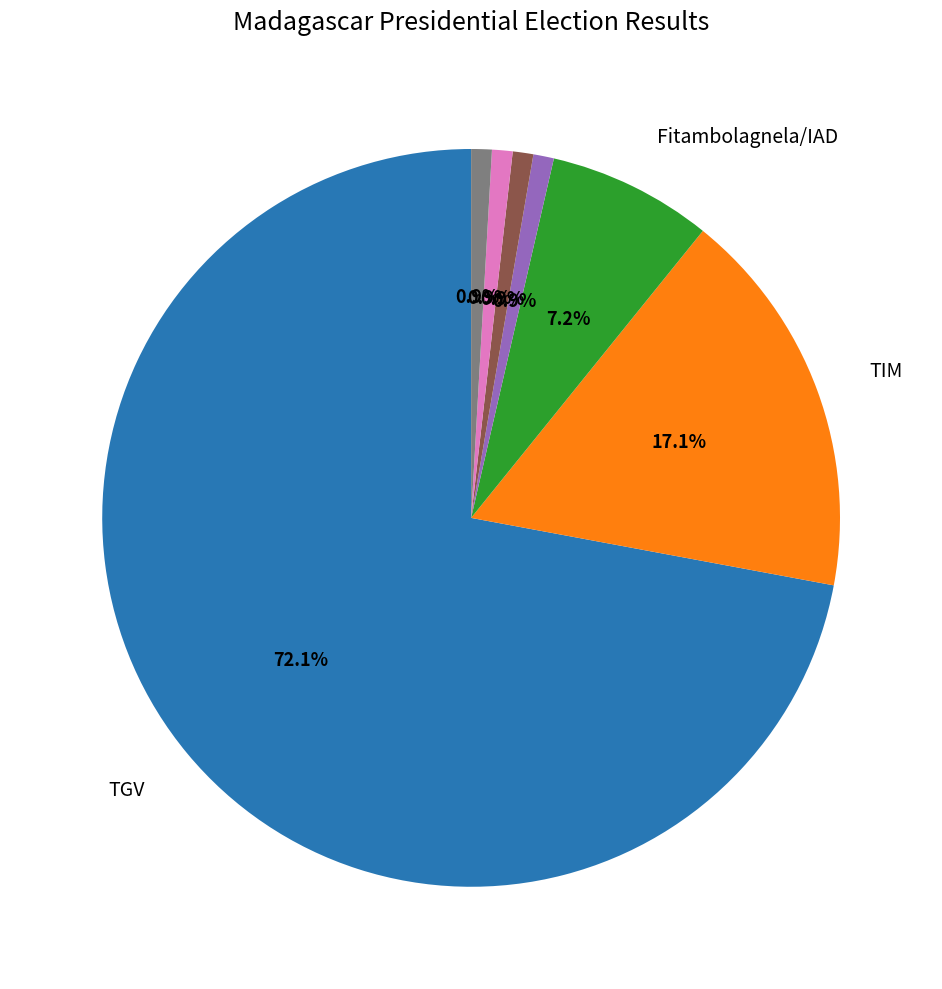

How many slices are in this pie chart?

7